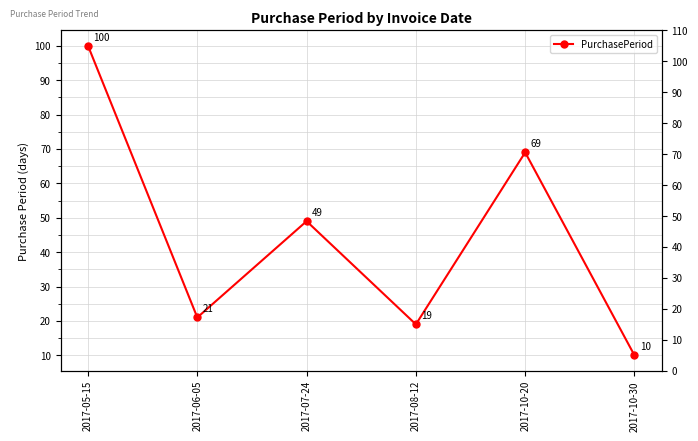

True or false: the data shows 10 at 2017-10-30.

True